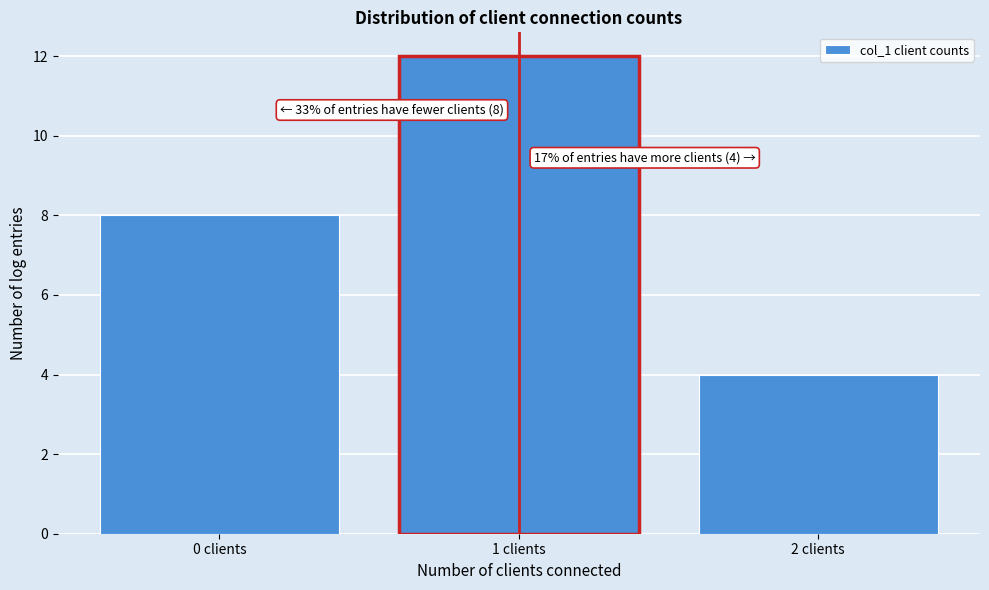

Reading right to left, list all the values displayed in this chart.

2 clients=4	1 clients=12	0 clients=8